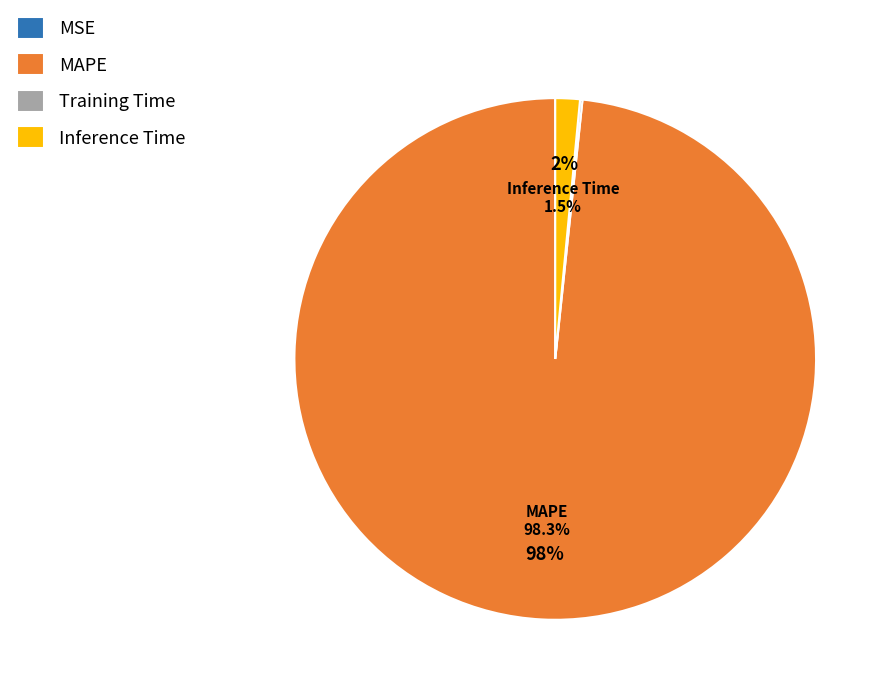

Combined, do Inference Time and MAPE account for over 50%?

Yes